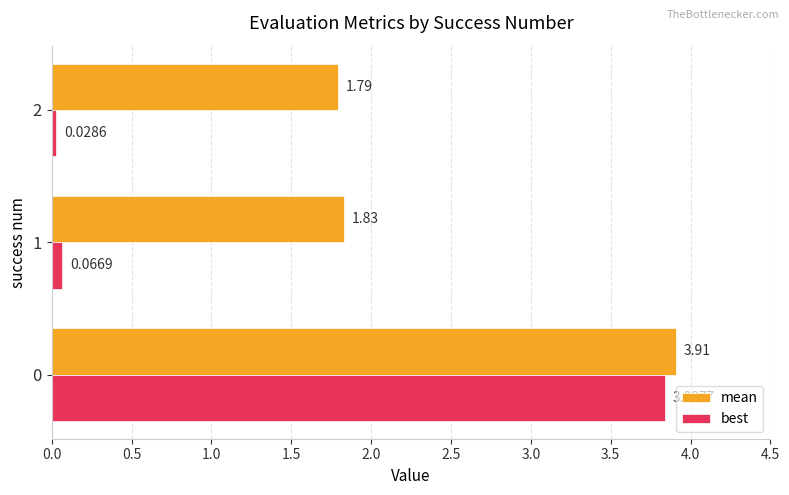

What is the average value of the best series?

1.3